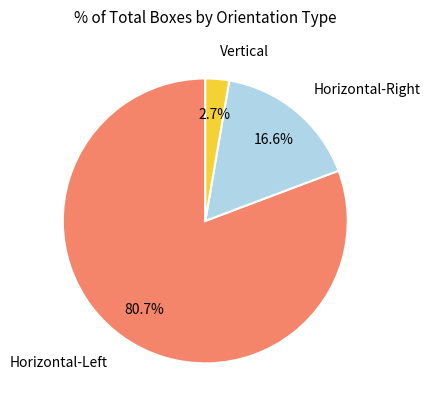

Does any single category account for the majority?

Yes